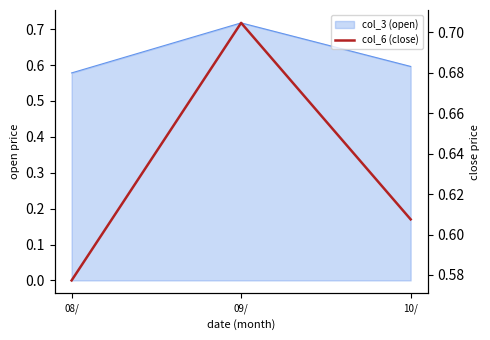

The value at 09/ is 0.7. True or false?

True